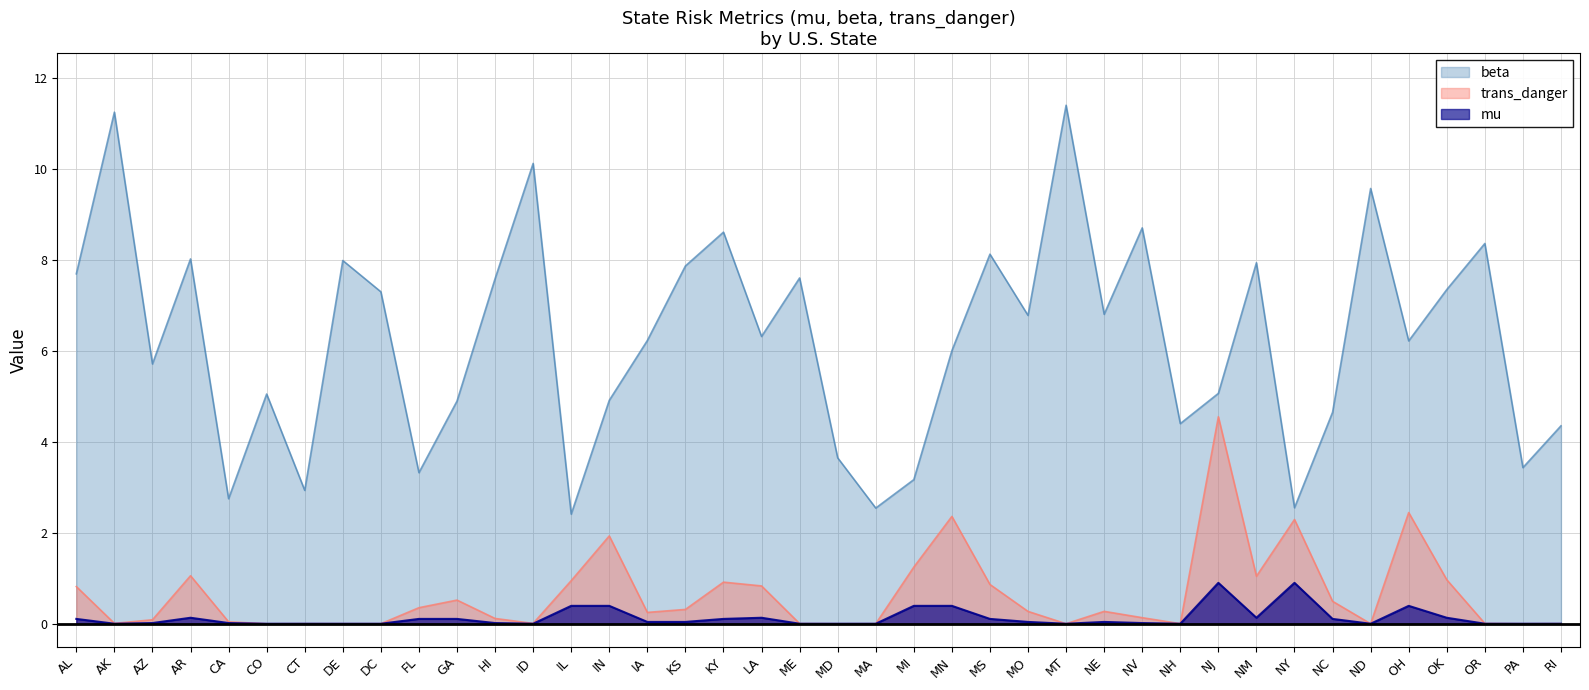

At which category does beta reach its first local peak?

AK